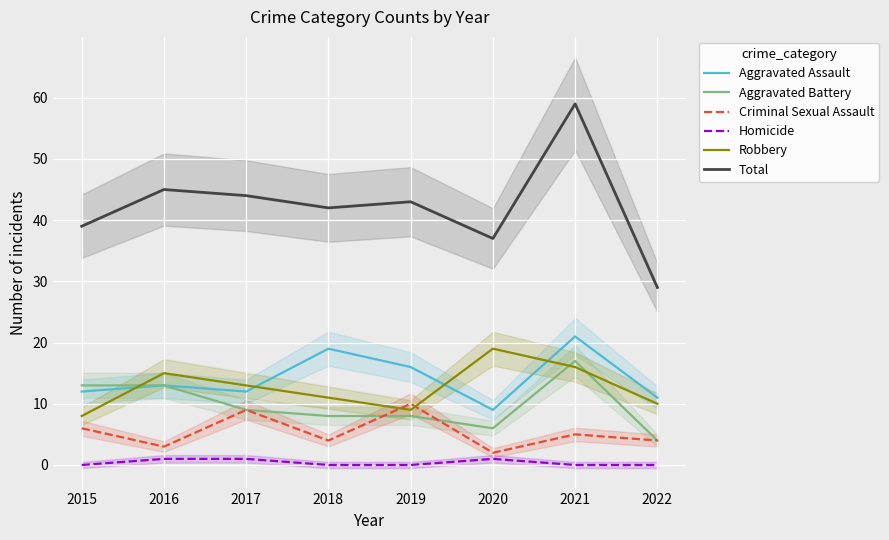

Reading left to right, list all the values displayed in this chart.

Aggravated Assault: 2015=12	2016=13	2017=12	2018=19	2019=16	2020=9	2021=21	2022=11
Aggravated Battery: 2015=13	2016=13	2017=9	2018=8	2019=8	2020=6	2021=17	2022=4
Criminal Sexual Assault: 2015=6	2016=3	2017=9	2018=4	2019=10	2020=2	2021=5	2022=4
Homicide: 2015=0	2016=1	2017=1	2018=0	2019=0	2020=1	2021=0	2022=0
Robbery: 2015=8	2016=15	2017=13	2018=11	2019=9	2020=19	2021=16	2022=10
Total: 2015=39	2016=45	2017=44	2018=42	2019=43	2020=37	2021=59	2022=29